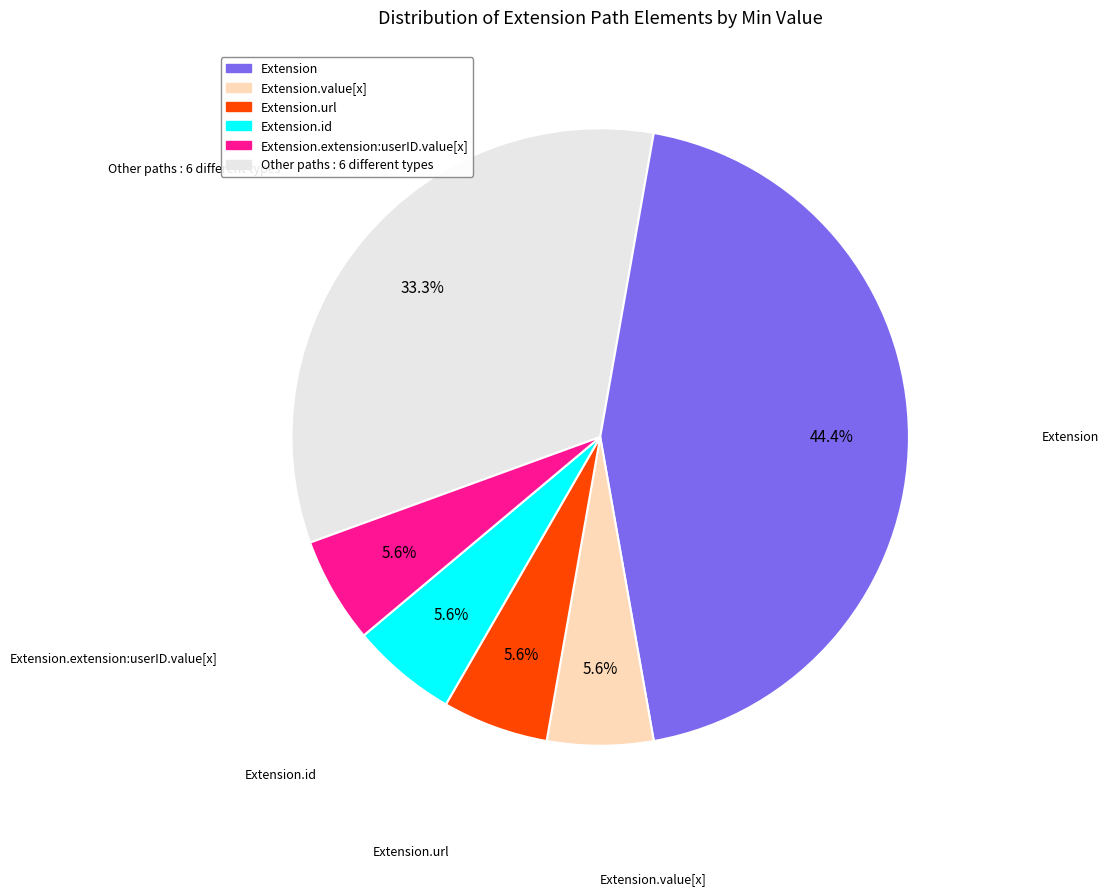

How many segments does this pie chart have?

6